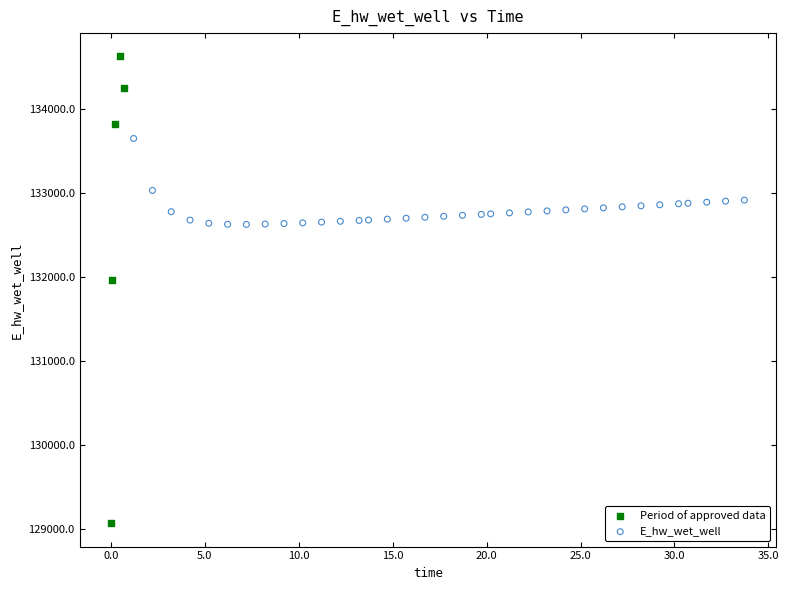

Which series has the largest Y range (max minus min)?

Period of approved data